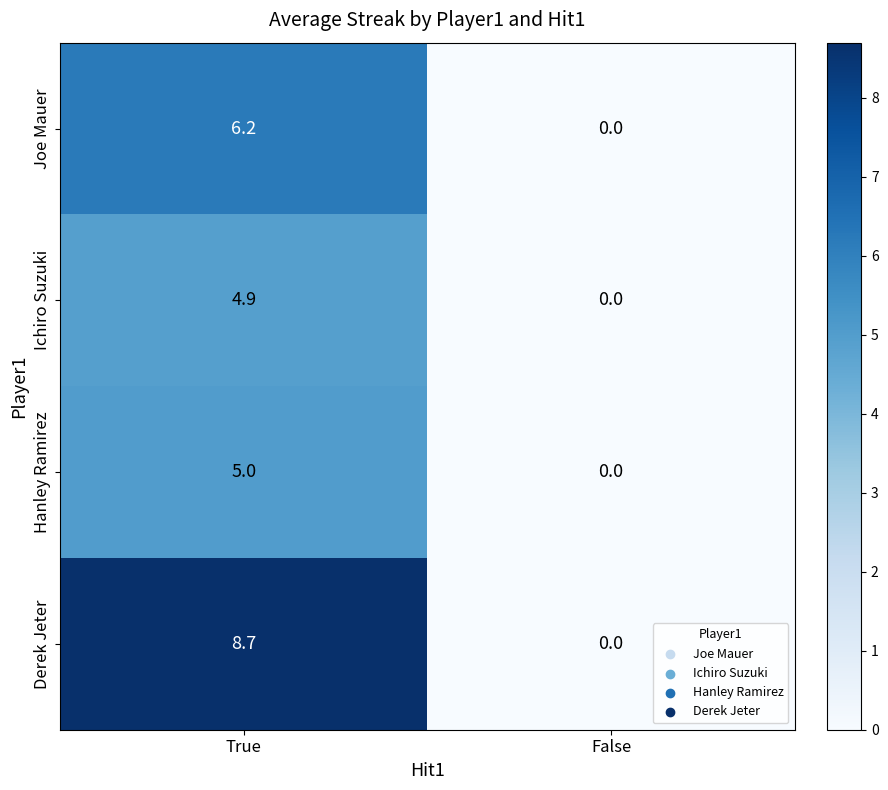

The value of Ichiro Suzuki at False is 0.0. True or false?

True